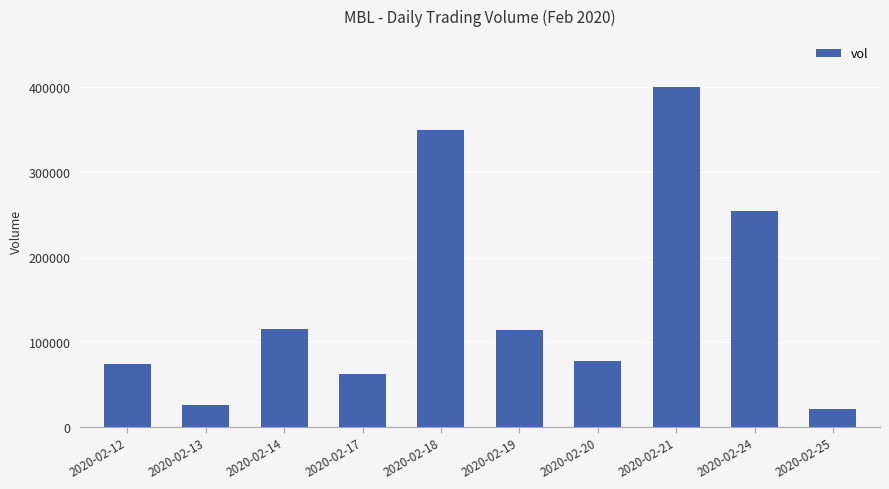

Is it true that the value at 2020-02-14 is 114800?

True